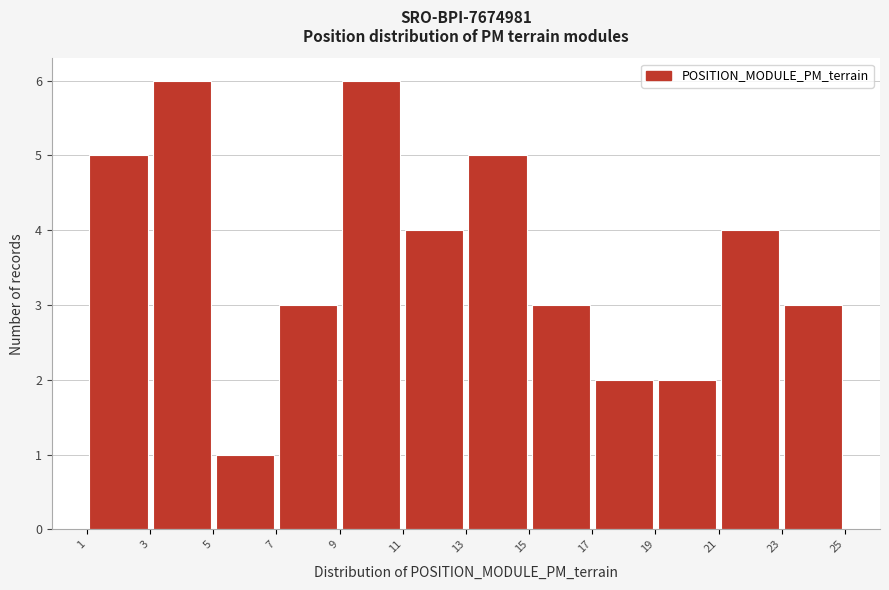

How tall is the bar that spans 7 to 9 on the x-axis? The values are not printed on the chart, so give them approximately, as read against the axis.

3